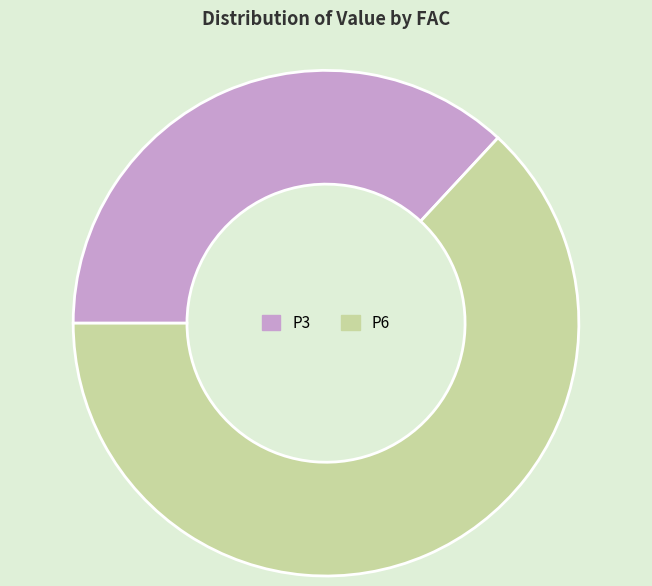

Do P6 and P3 together represent more than half of the pie?

Yes